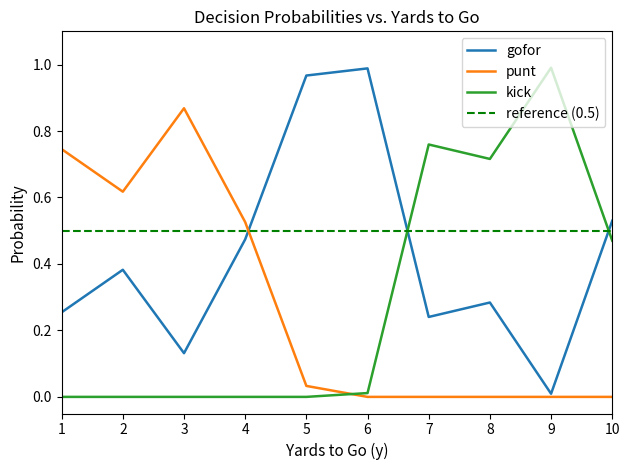

In punt, how many points are higher than both neighbors (excluding endpoints)?

1